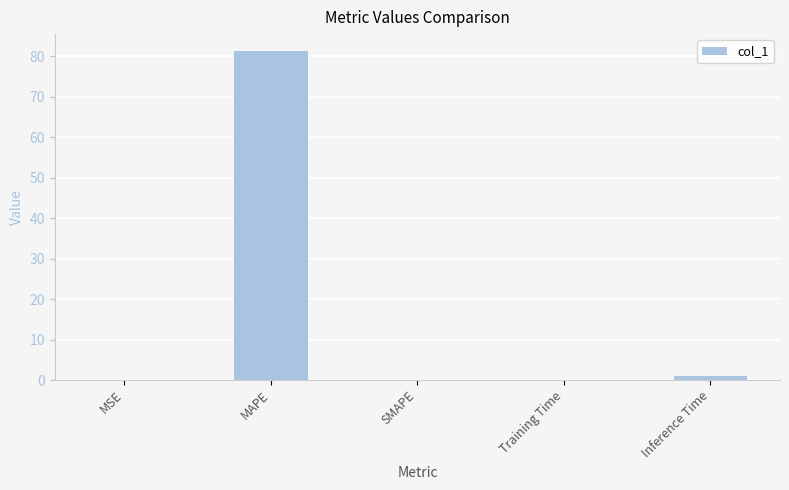

Count the number of categories in the chart.

5